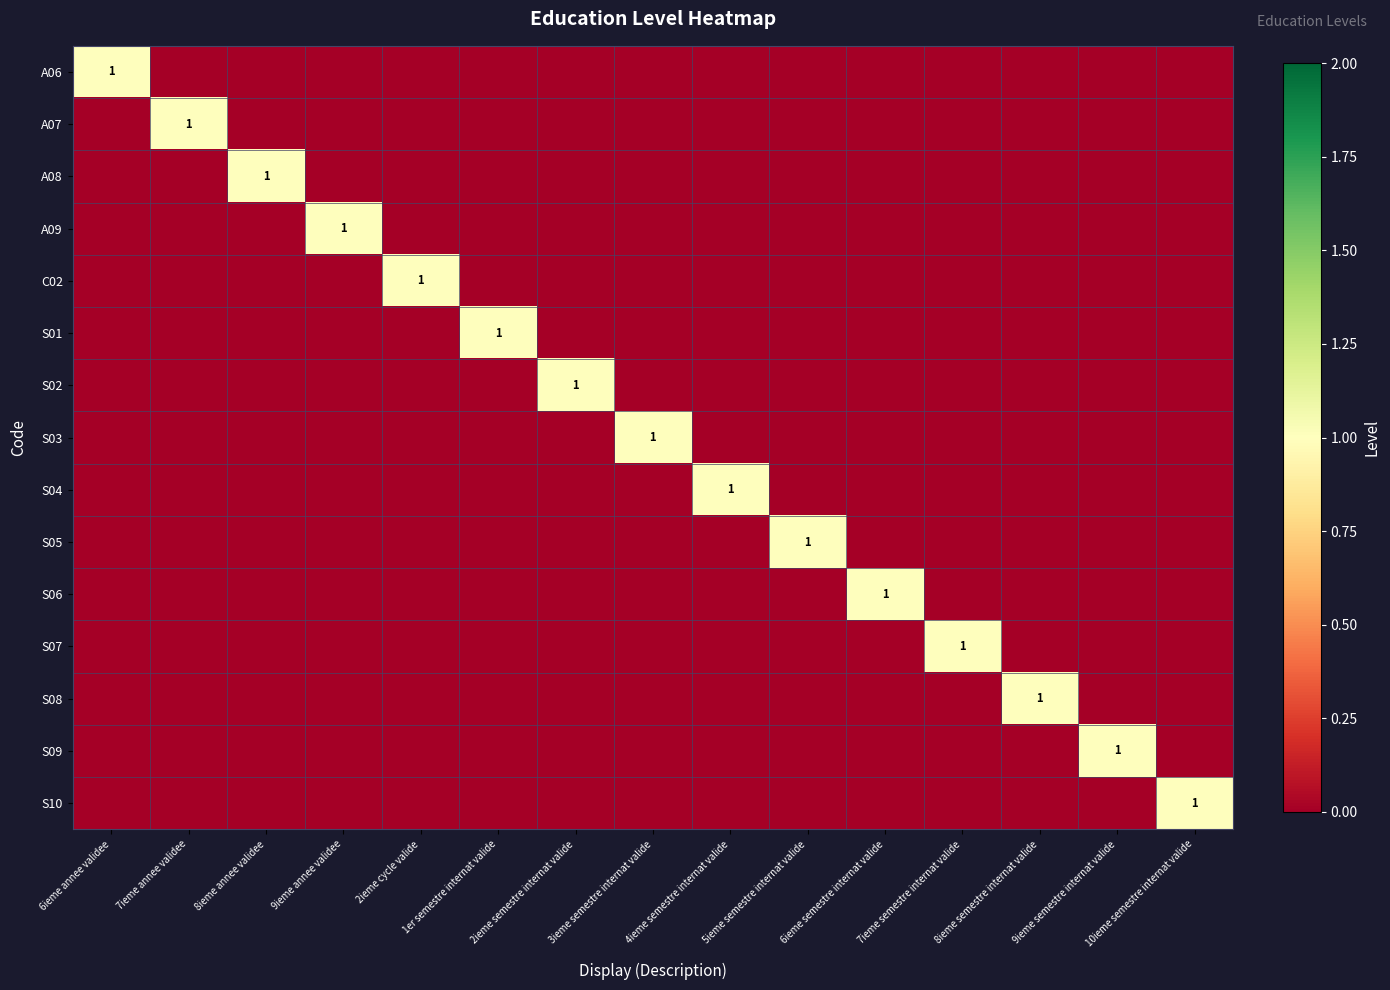

What is the highest value of the S03 series?

1